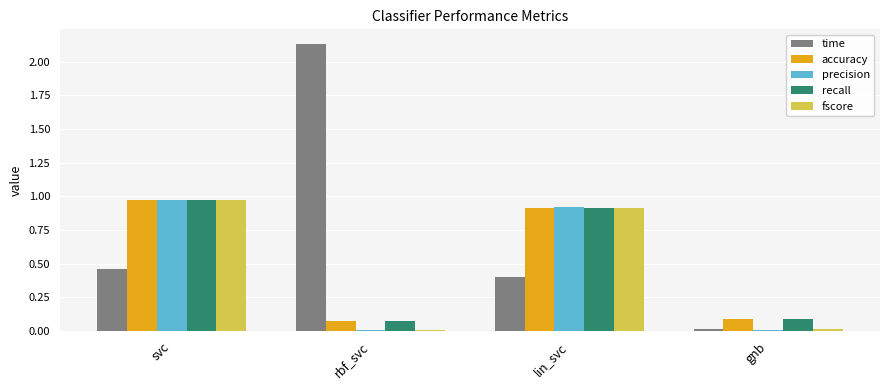

Is the value of fscore at rbf_svc greater than the value of recall at rbf_svc?

No